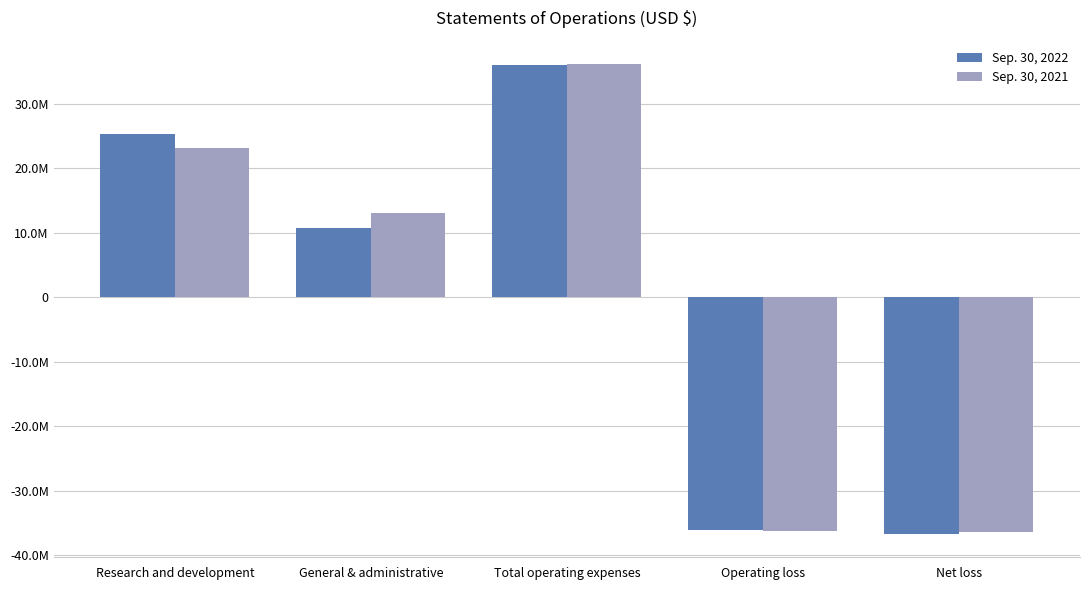

At which label does Sep. 30, 2021 first exceed 13085232?

Research and development